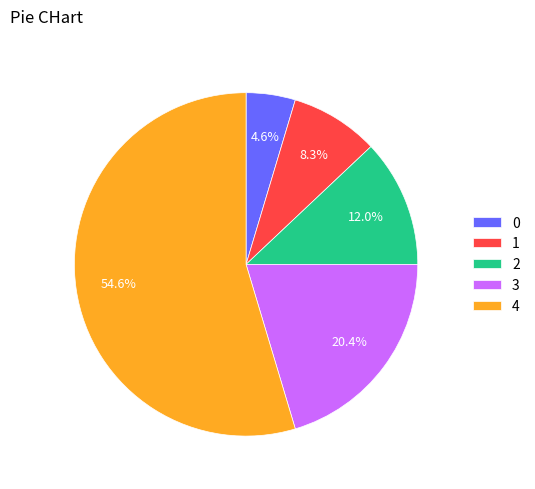

Rank the categories by value from highest to lowest.

4, 3, 2, 1, 0